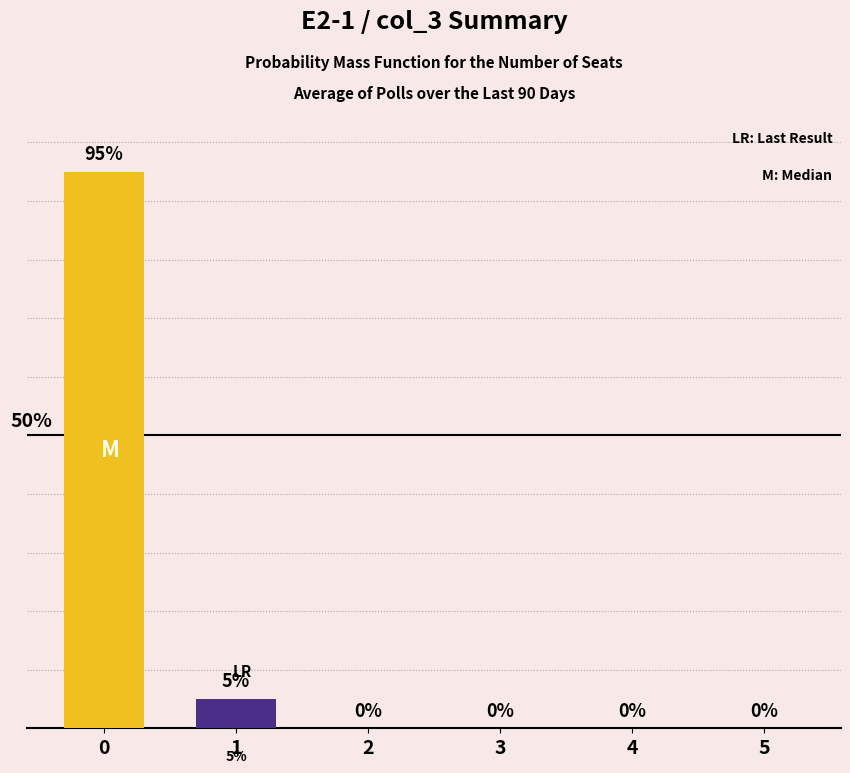

Rank the series at 1 from highest to lowest value.

Probability (%), Last Result (%)